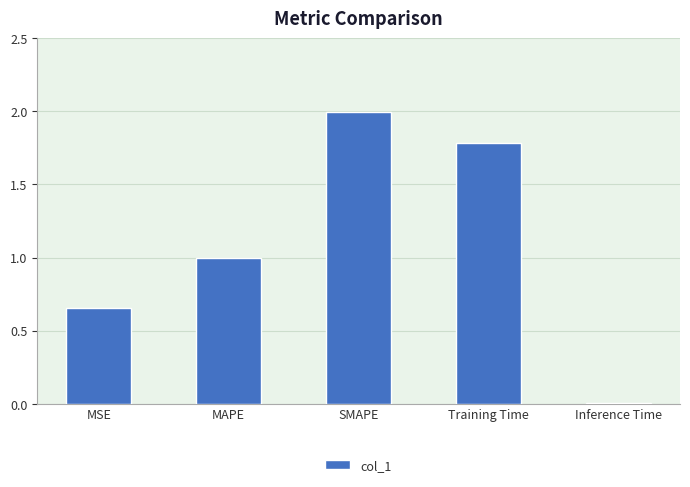

What position from the right is MAPE?

4